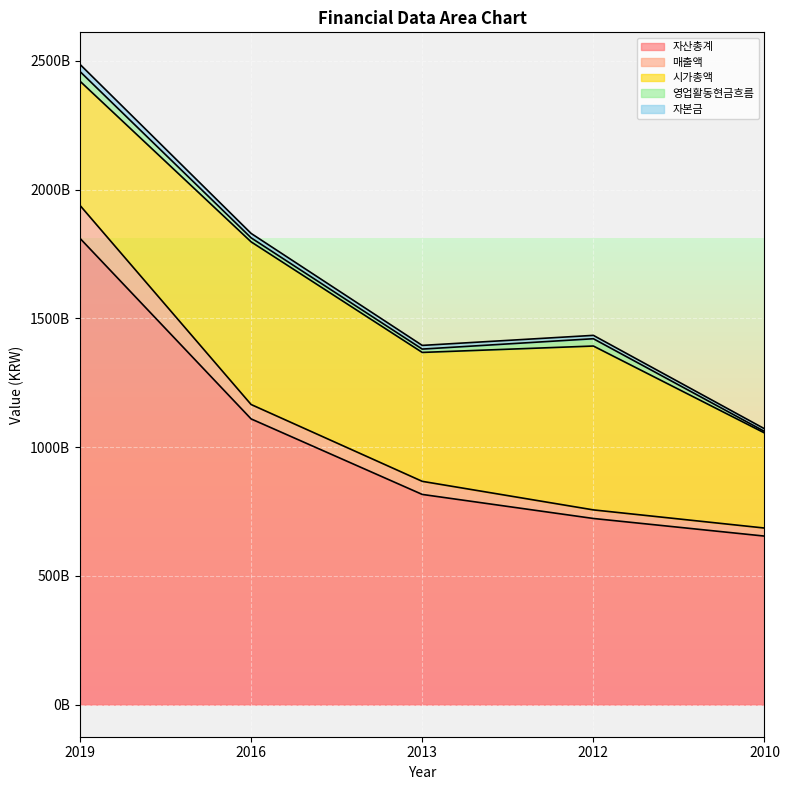

True or false: 매출액 has more than 1 interior local peaks.

False